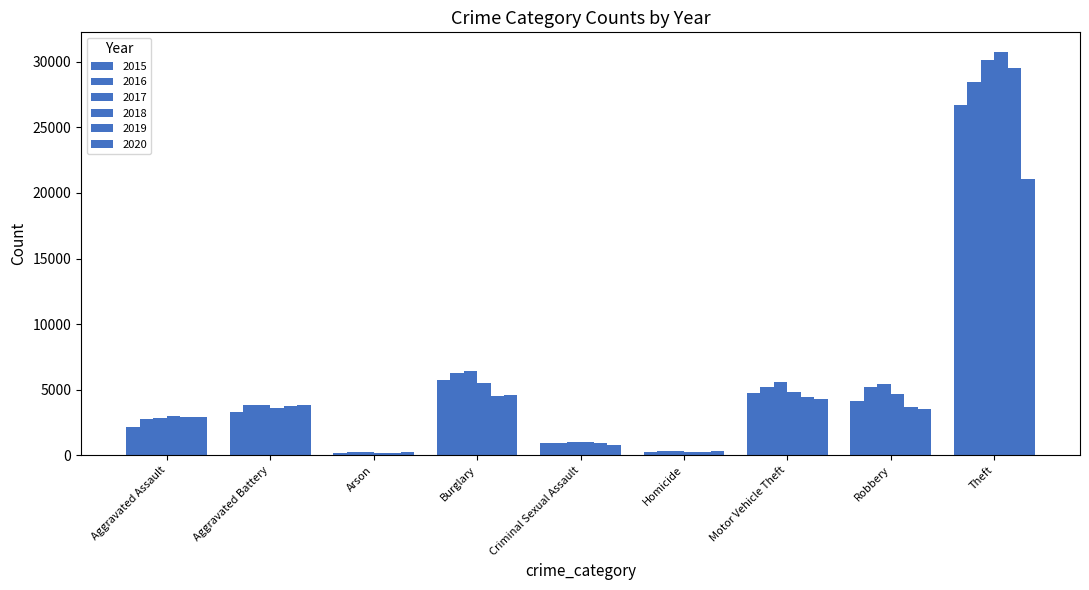

What is the value of the 2018 bar at the 9th from the left?

30716